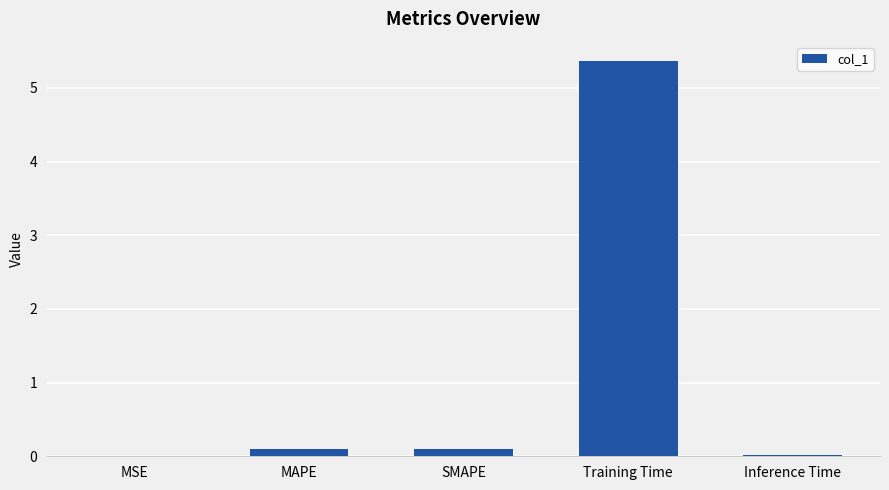

How many distinct data groups are displayed?

1